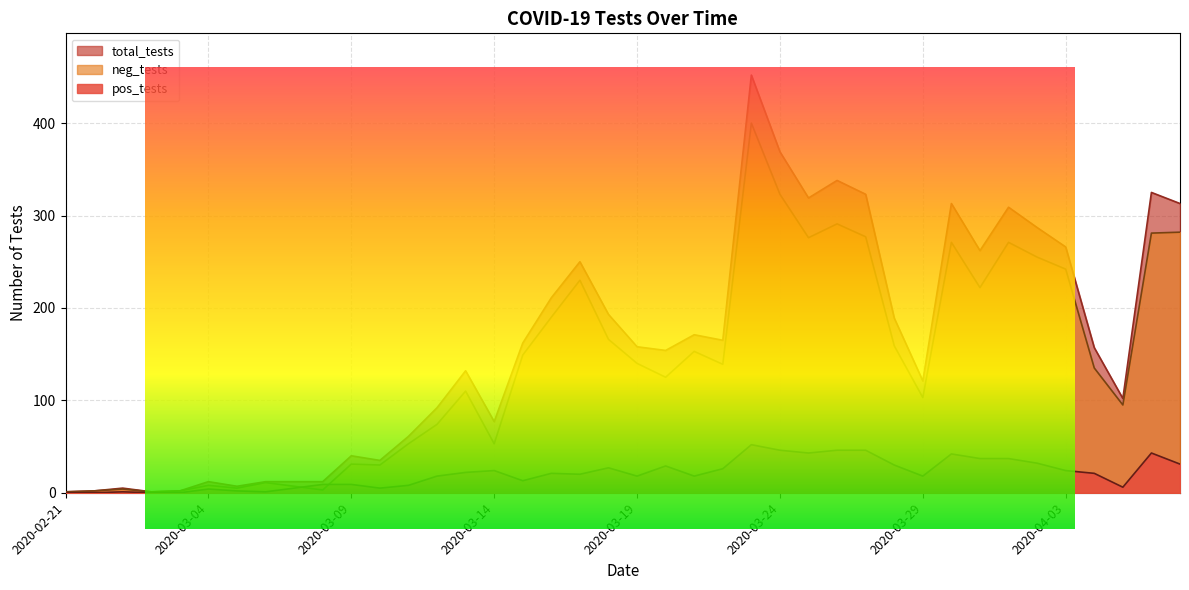

True or false: neg_tests has a value of 282 at 2020-04-07.

True